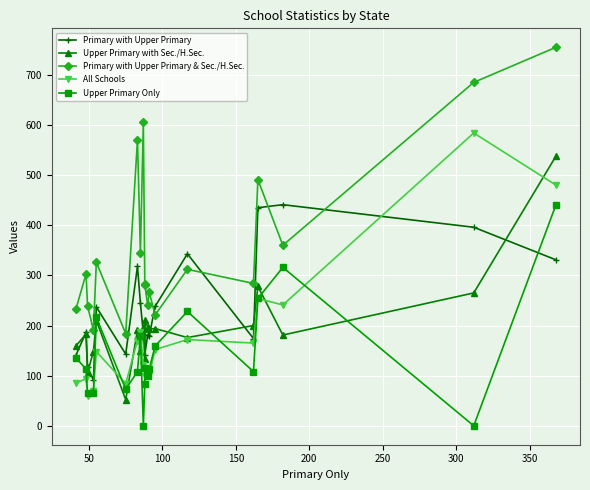

Which series ends up on top after the final intersection of Upper Primary Only and Primary with Upper Primary?

Upper Primary Only